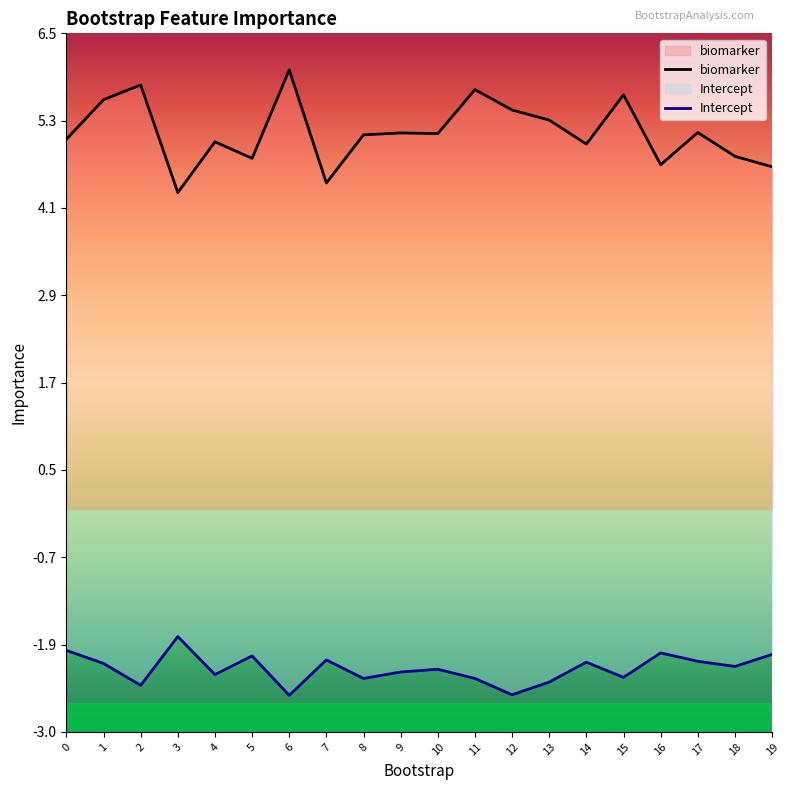

Reading left to right, what are all the values shown in this chart?

biomarker: 0=5.1	1=5.6	2=5.8	3=4.3	4=5.0	5=4.8	6=6.0	7=4.5	8=5.1	9=5.2	10=5.1	11=5.7	12=5.5	13=5.3	14=5.0	15=5.7	16=4.7	17=5.2	18=4.8	19=4.7
Intercept: 0=-1.9	1=-2.1	2=-2.4	3=-1.7	4=-2.3	5=-2.0	6=-2.5	7=-2.1	8=-2.3	9=-2.2	10=-2.2	11=-2.3	12=-2.5	13=-2.4	14=-2.1	15=-2.3	16=-2.0	17=-2.1	18=-2.1	19=-2.0